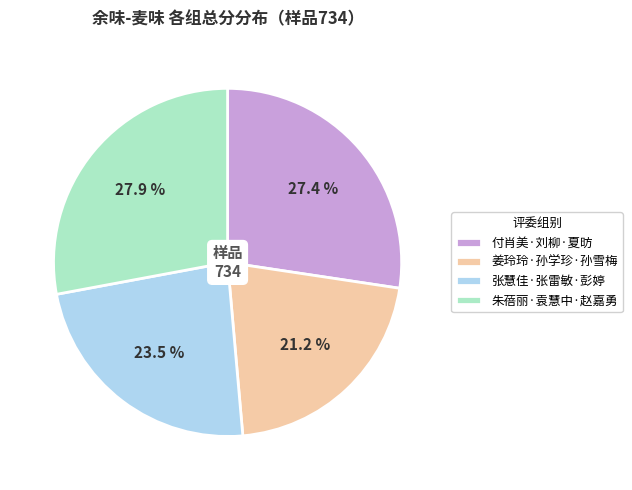

To the nearest percent, what is the average slice percentage?

25%